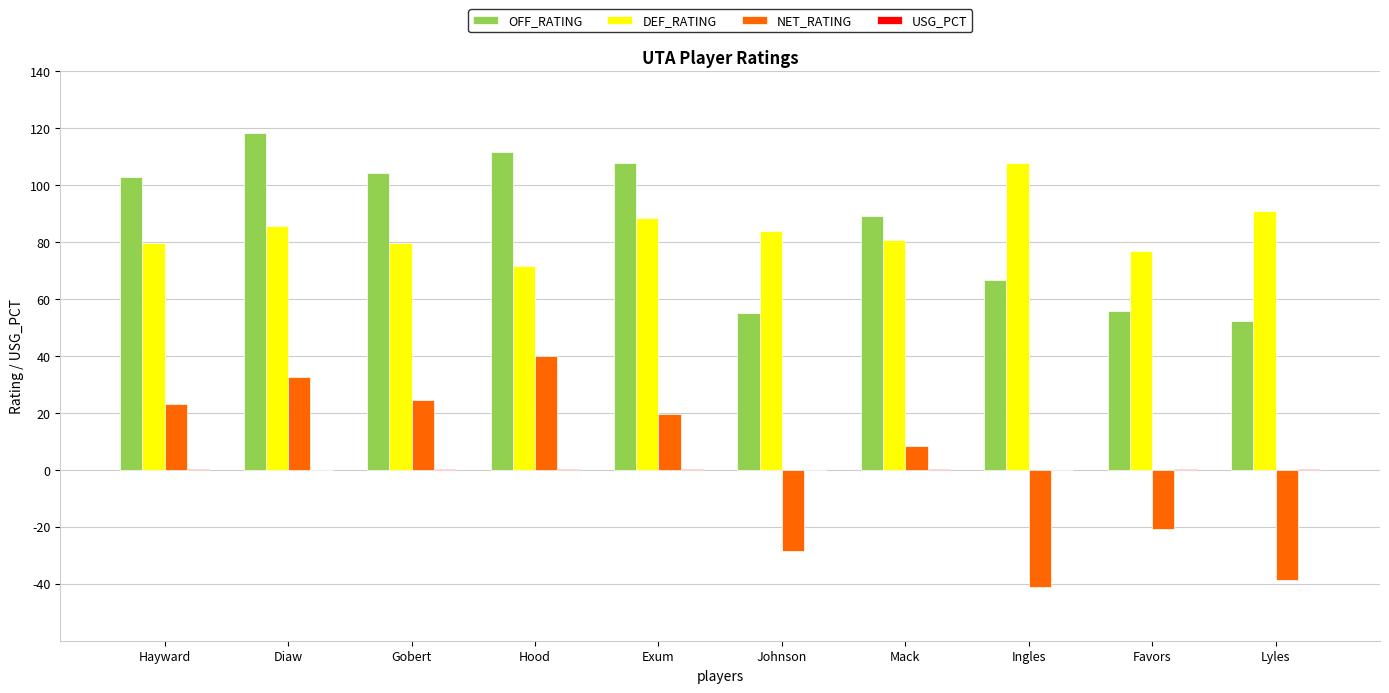

Which series changed the most between Diaw and Ingles?

NET_RATING